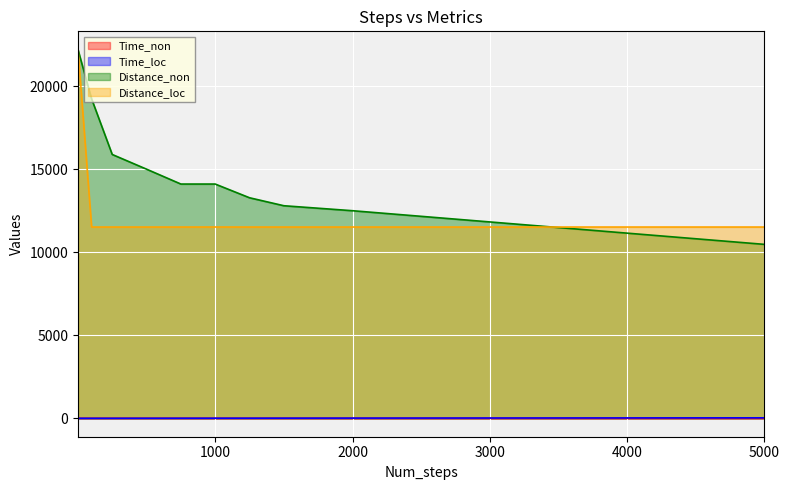

True or false: Distance_non and Time_non cross at least once.

False